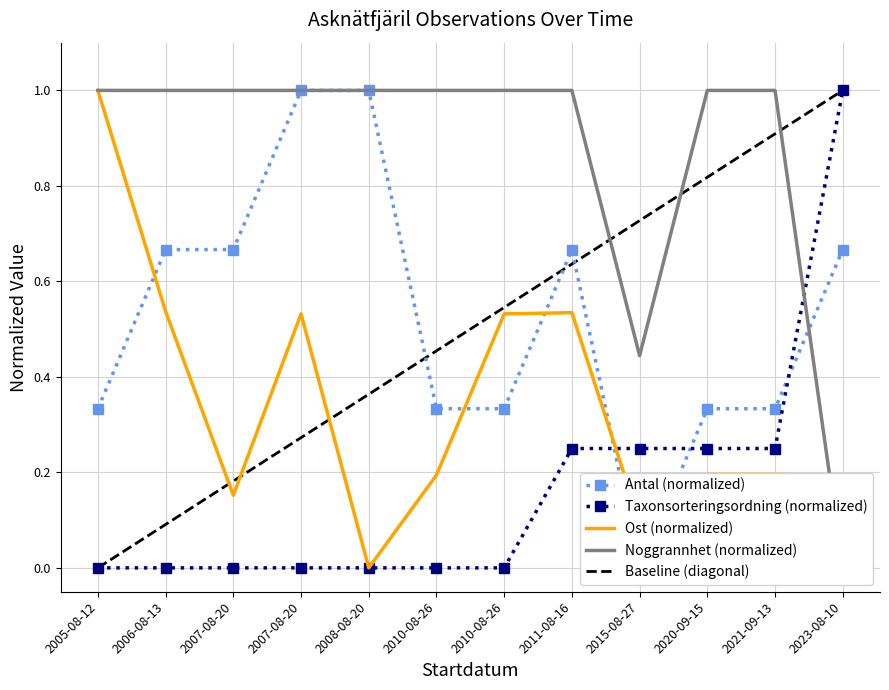

True or false: Antal and Noggrannhet cross at least once.

True